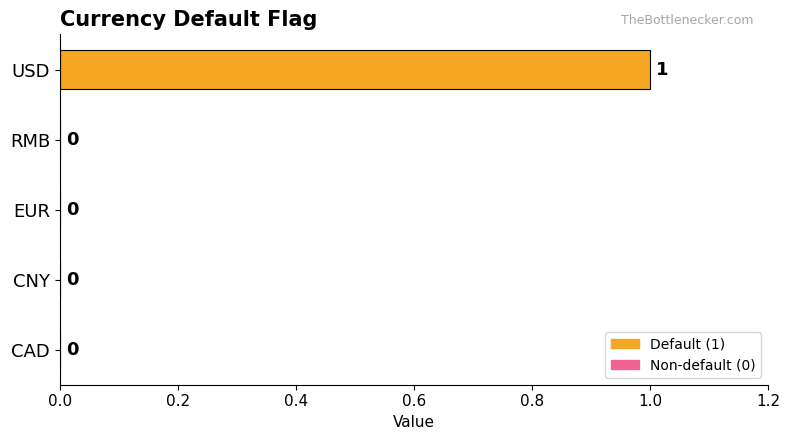

How many data points are above 0?

1